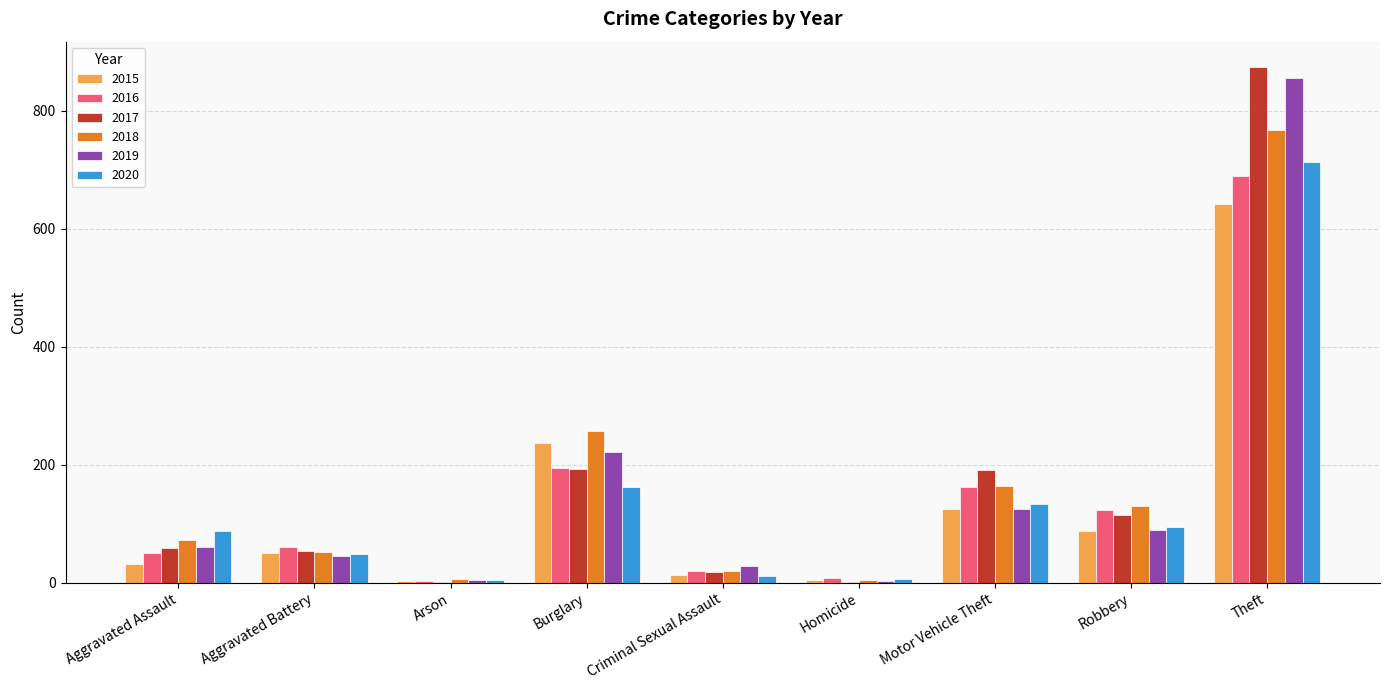

What is the sum of the 2020 values at Theft and Homicide?

719